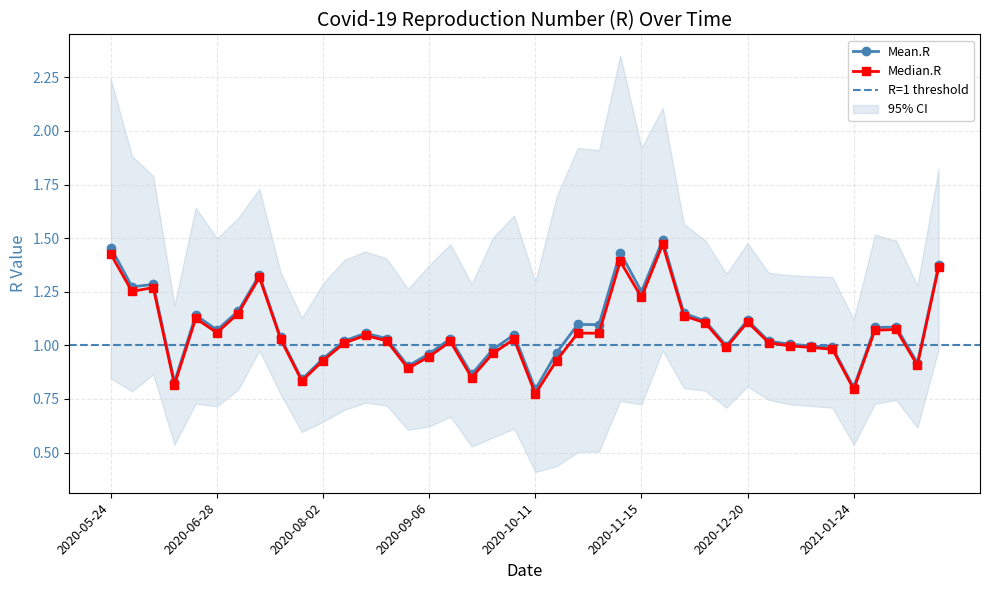

True or false: Mean.R and Median.R cross at least once.

False